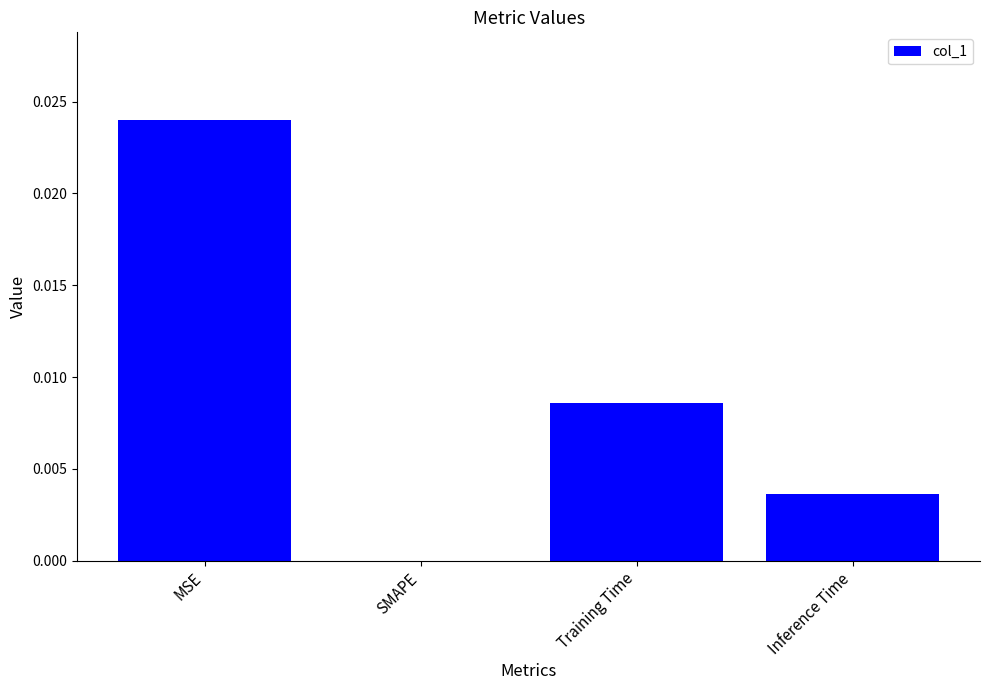

Is it true that the value at Inference Time is 0.0?

True